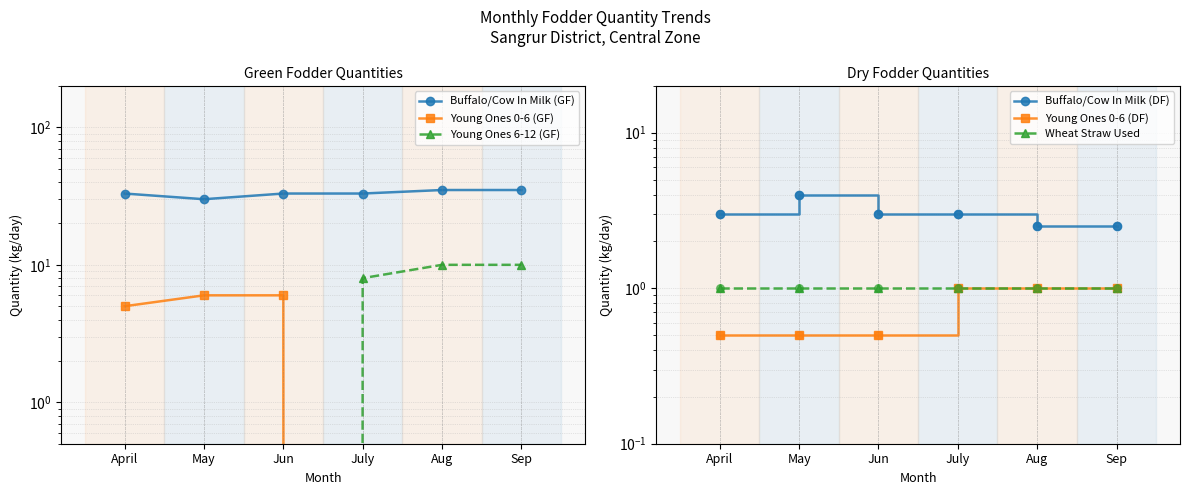

Which series contains the lowest Y value?

Young Ones 0-6 (GF)